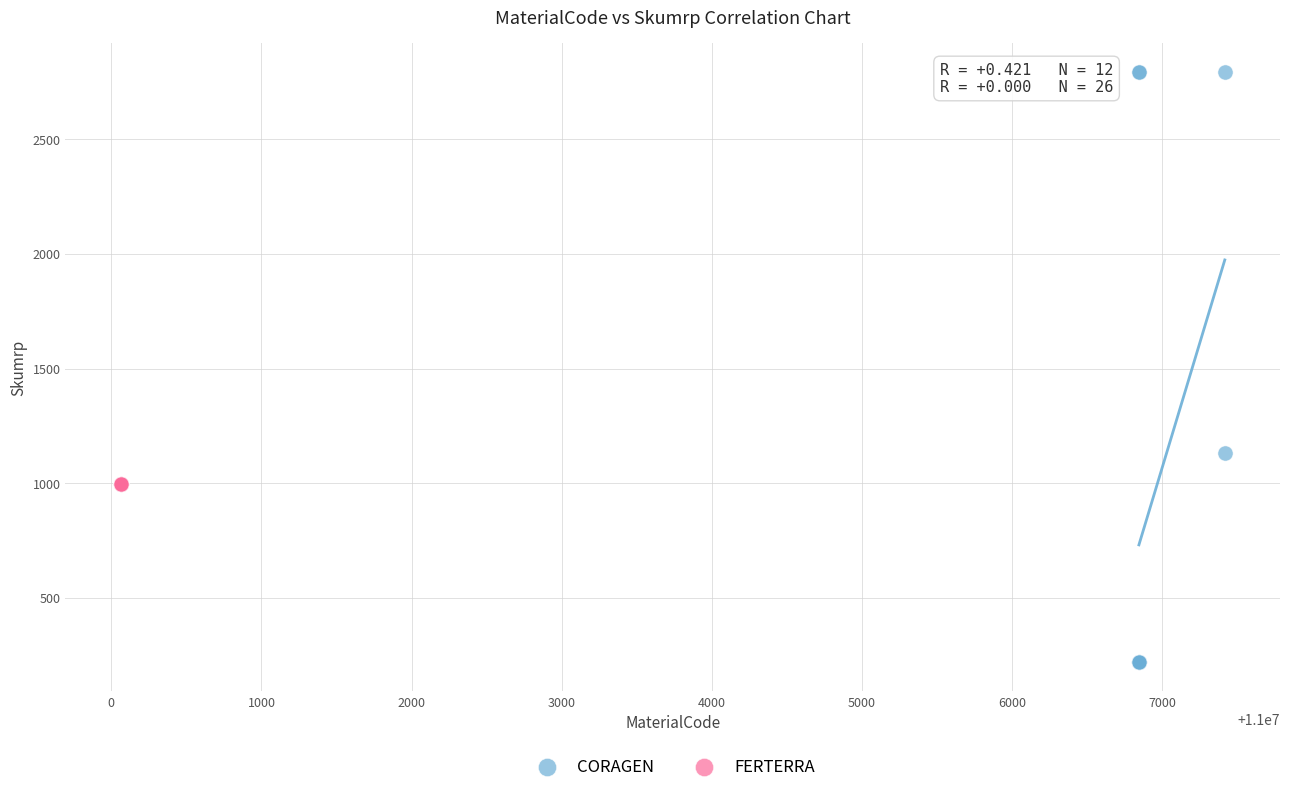

Which series contains the highest Y value?

CORAGEN